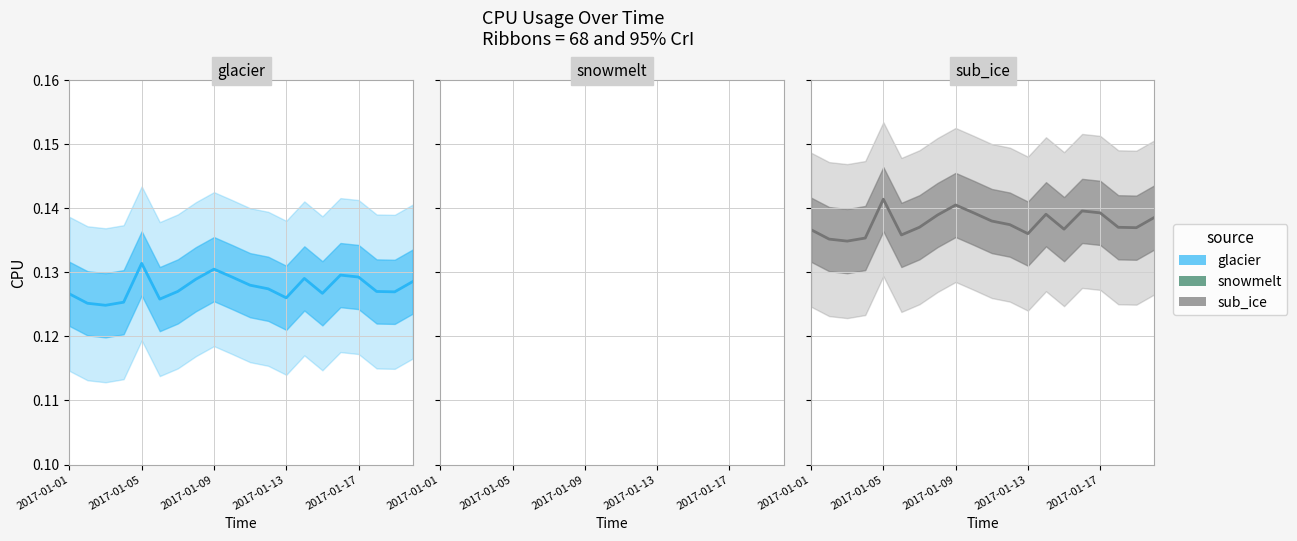

Does the chart have visible grid lines?

Yes